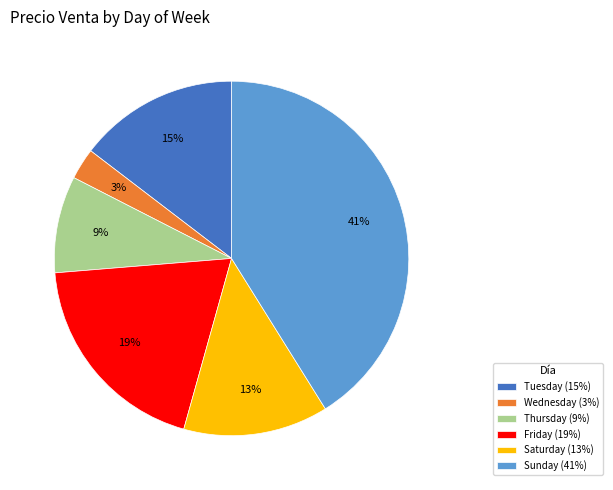

Which slice is the largest?

Sunday (41%)